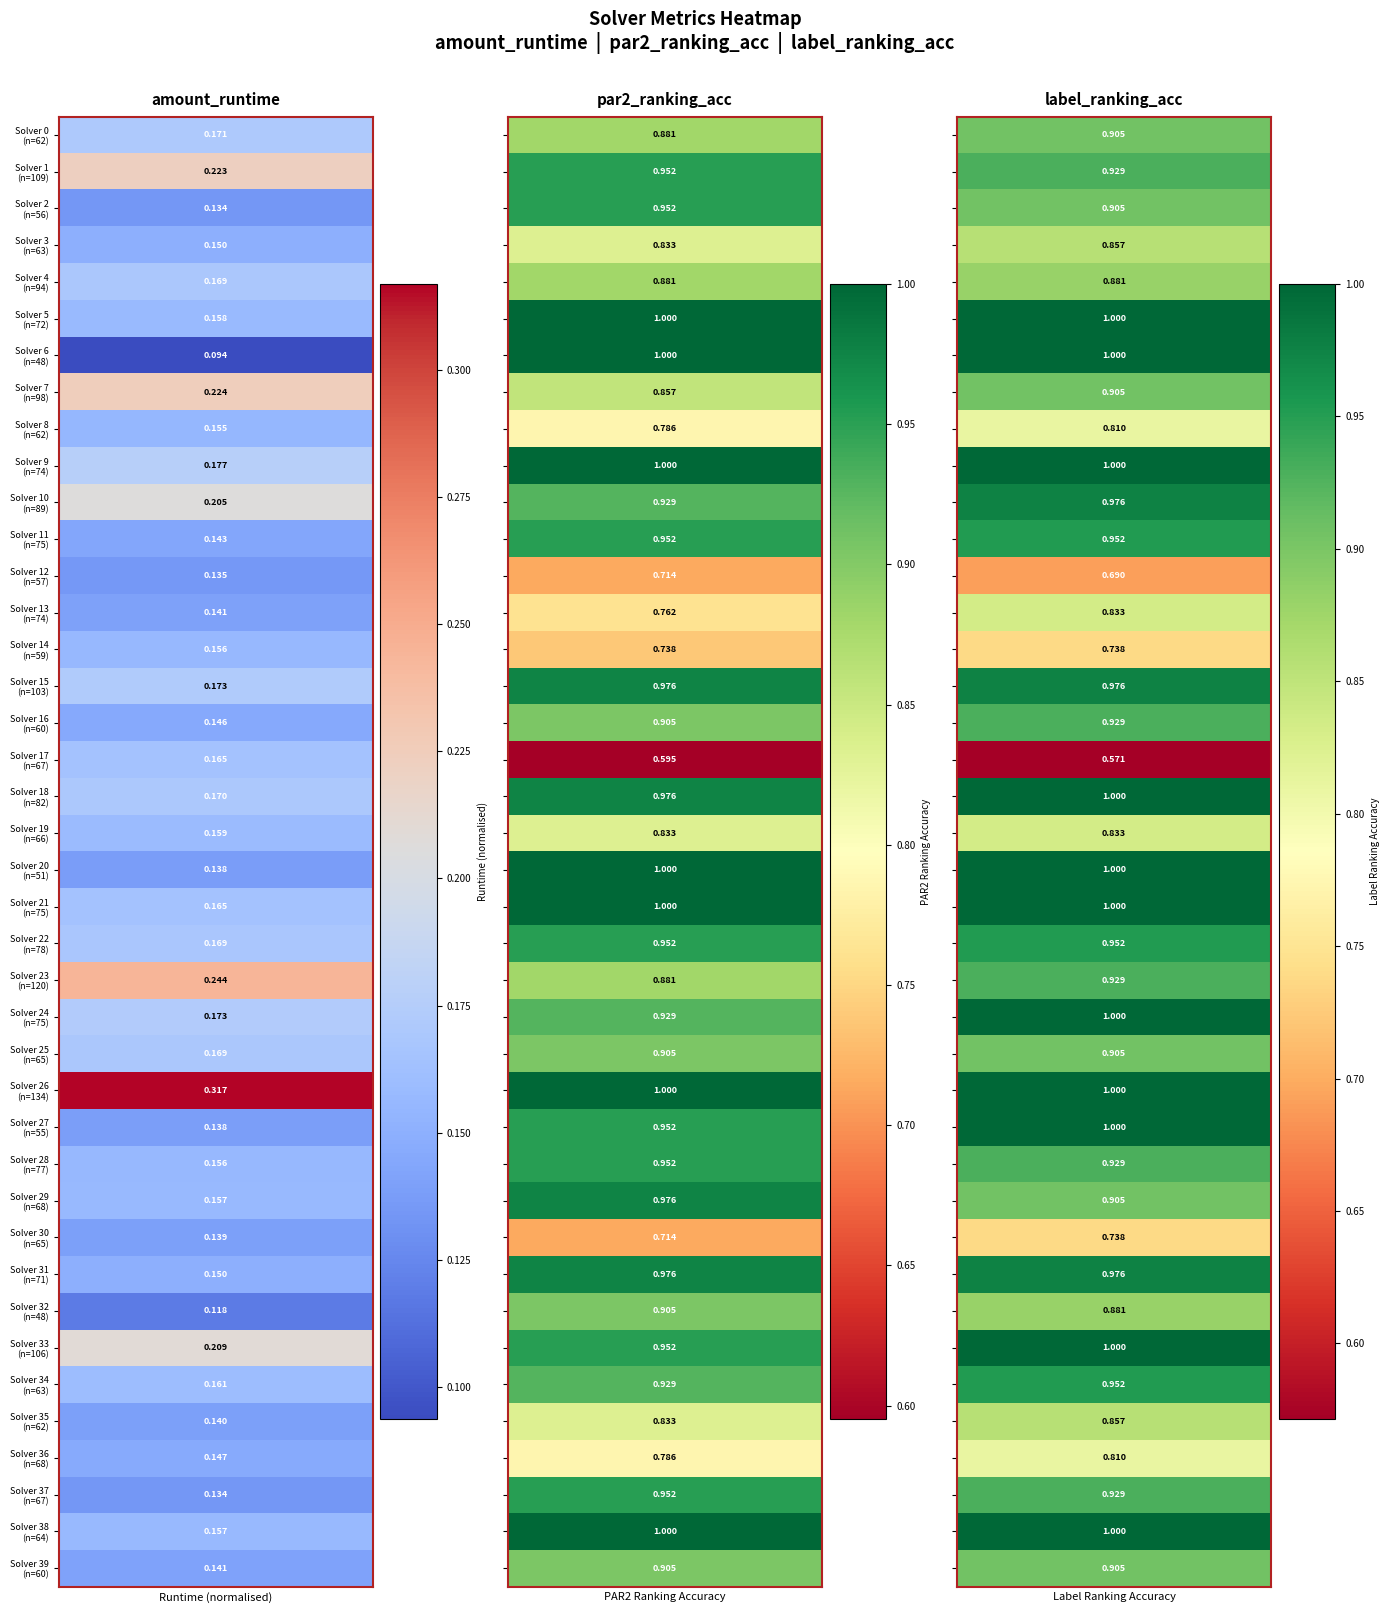

Rank the series by their maximum value, from highest to lowest.

5, 6, 9, 18, 20, 21, 24, 26, 27, 33, 38, 10, 15, 29, 31, 1, 2, 11, 22, 28, 34, 37, 16, 23, 0, 7, 25, 32, 39, 4, 3, 35, 13, 19, 8, 36, 14, 30, 12, 17